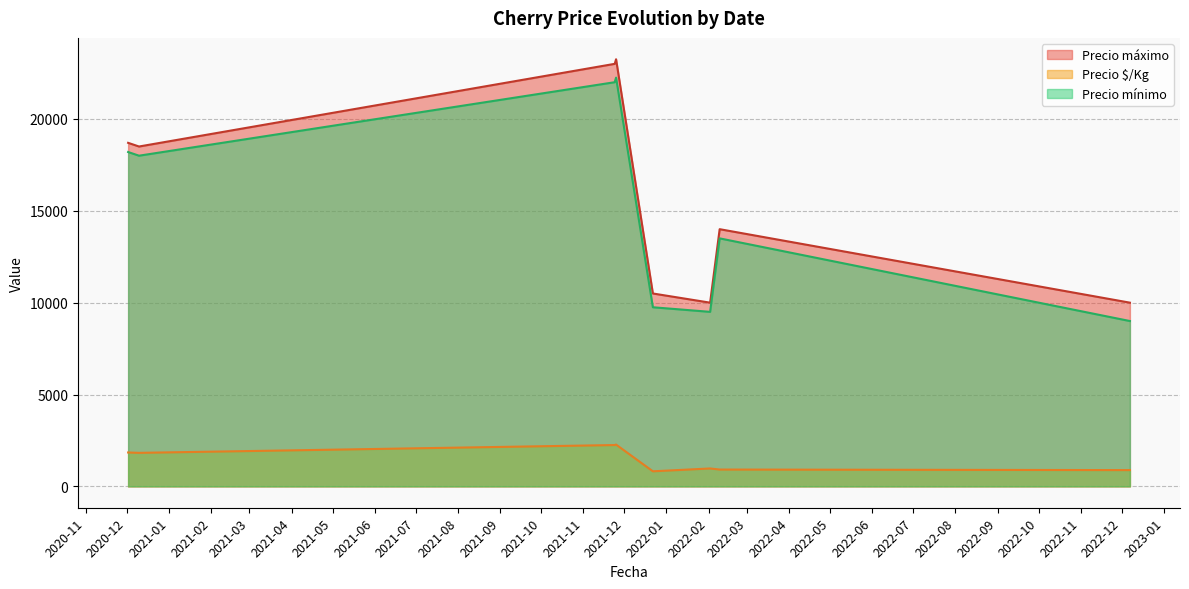

At which label is Precio mínimo closest to 17000?

2020-12-02